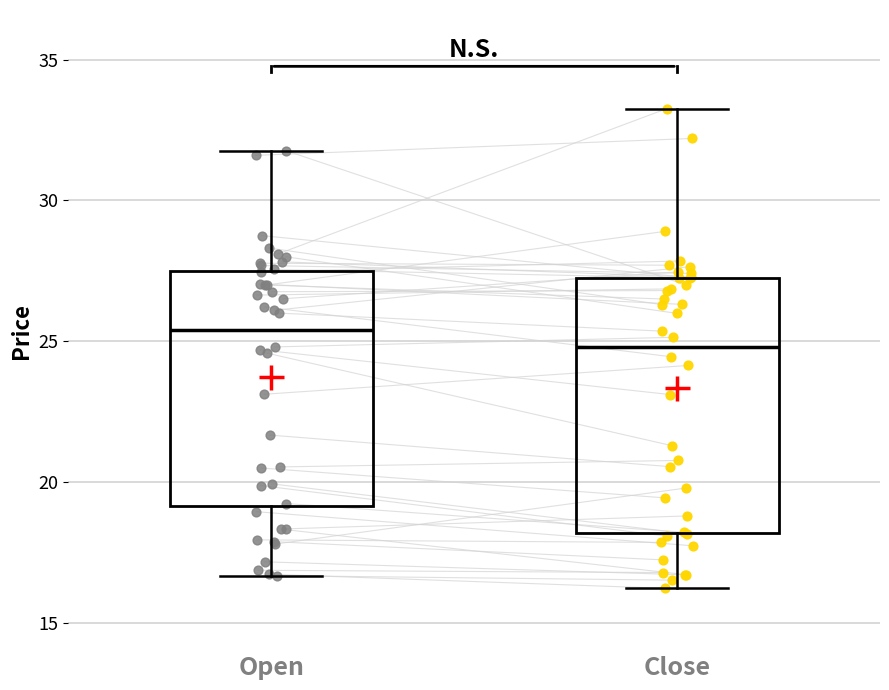

Which box is the tallest, from its lower edge to its upper edge?

Close